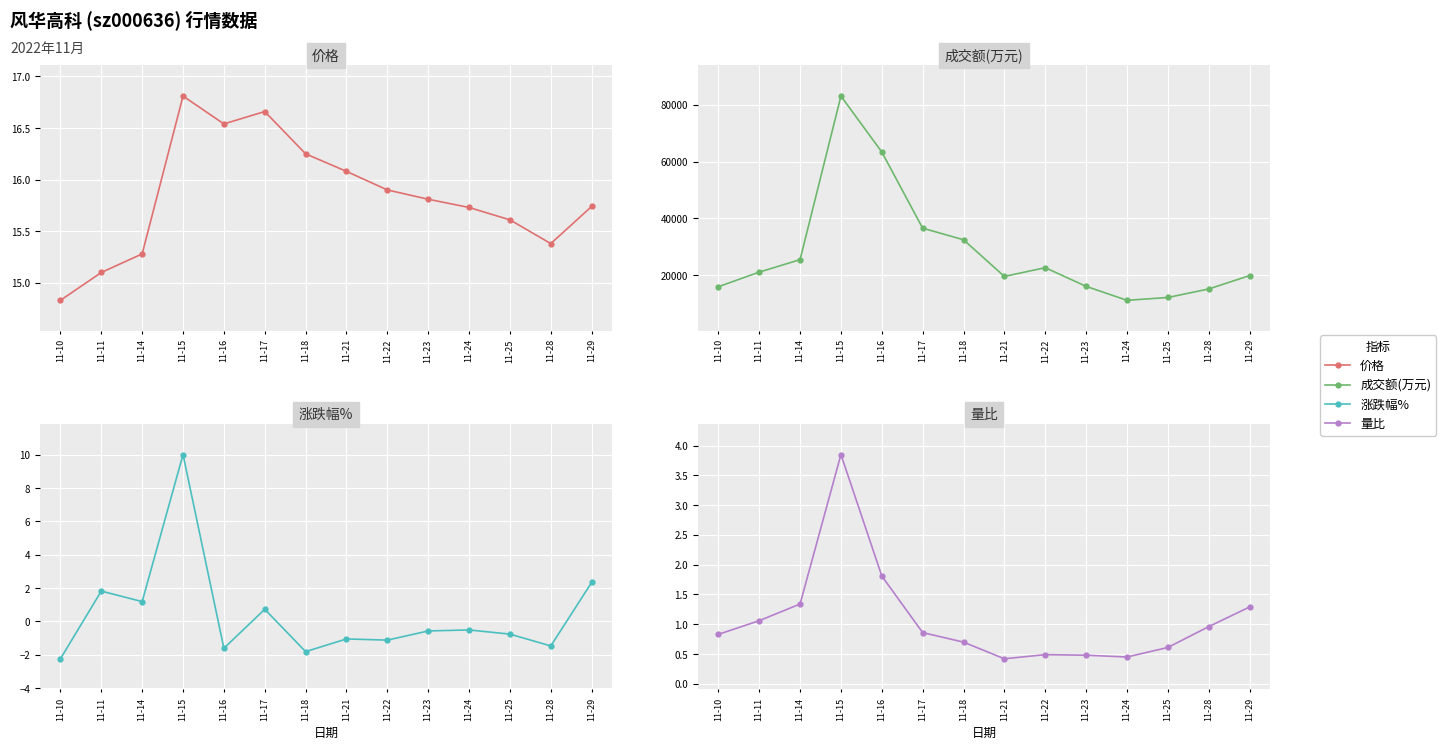

What is the difference between the highest and lowest values at 11-24?

11206.5